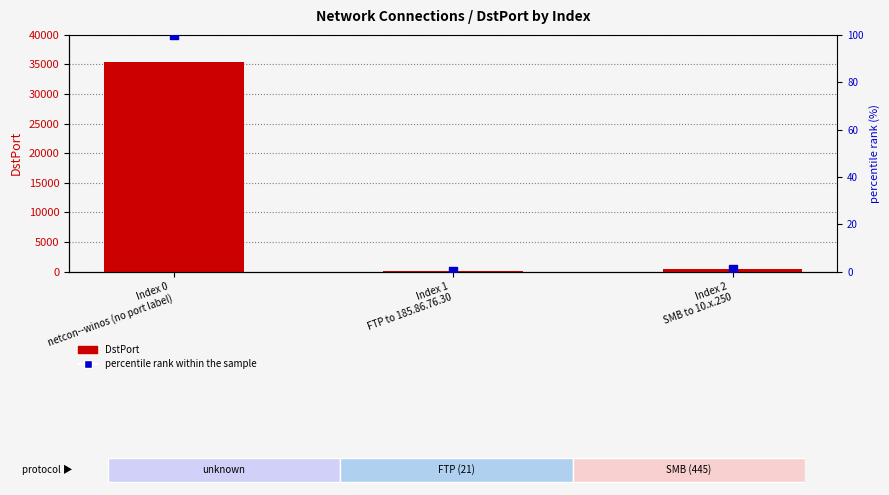

Which series reaches the minimum Y coordinate?

percentile rank within the sample